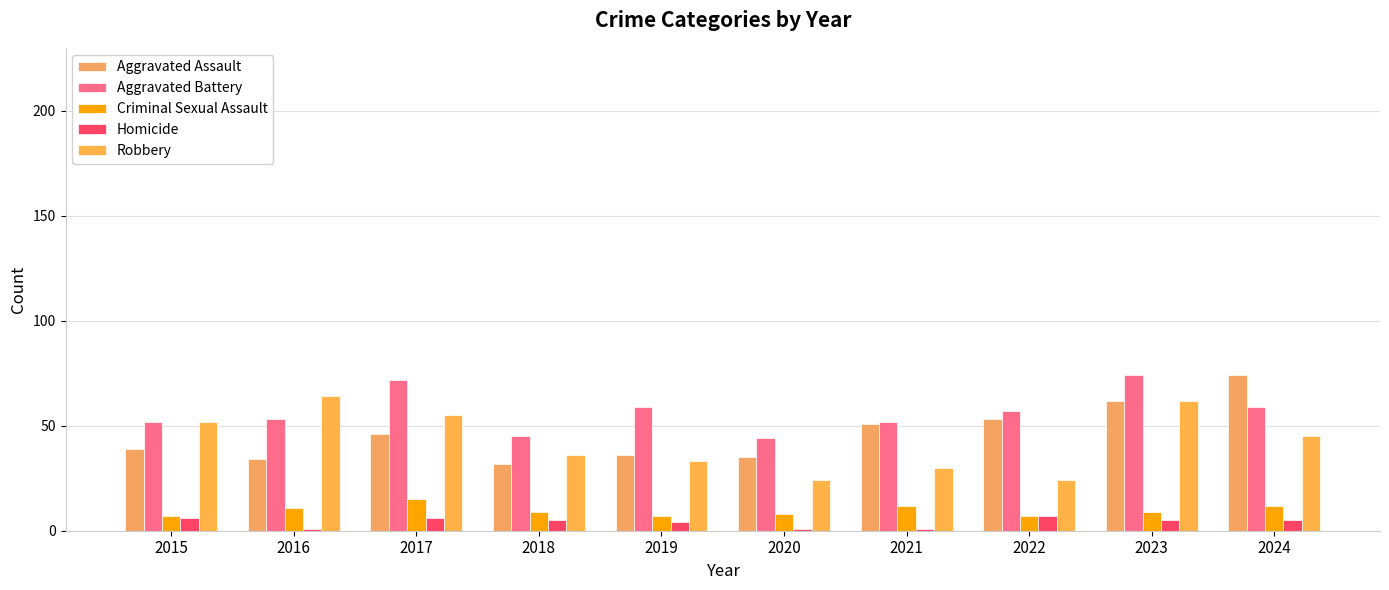

At which category is the sum across all series the highest?

2023